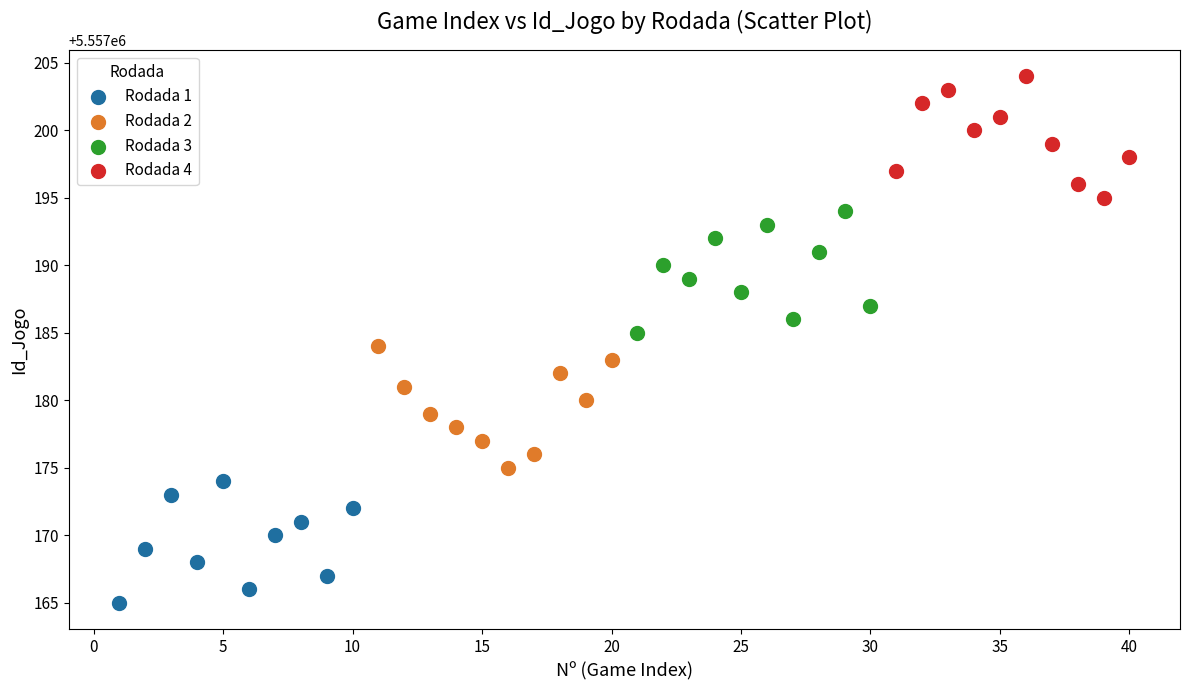

Which series reaches the minimum Y coordinate?

Rodada 1